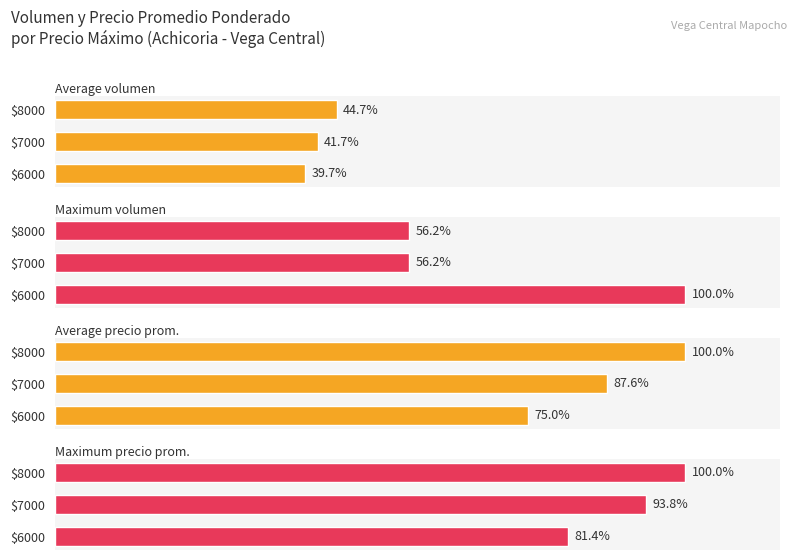

Which series changed the most between $6000 and $8000?

Maximum volumen